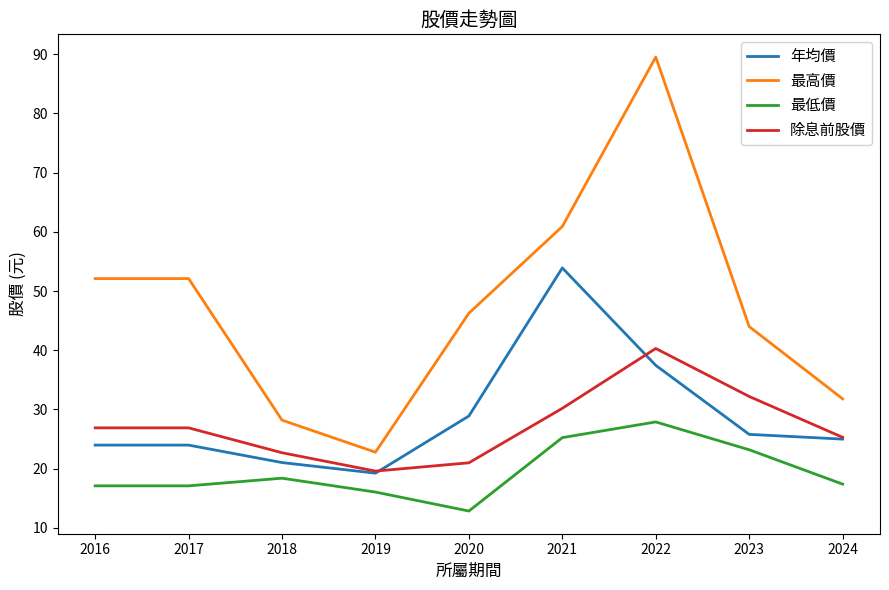

What is the minimum value shown in the chart?

12.9